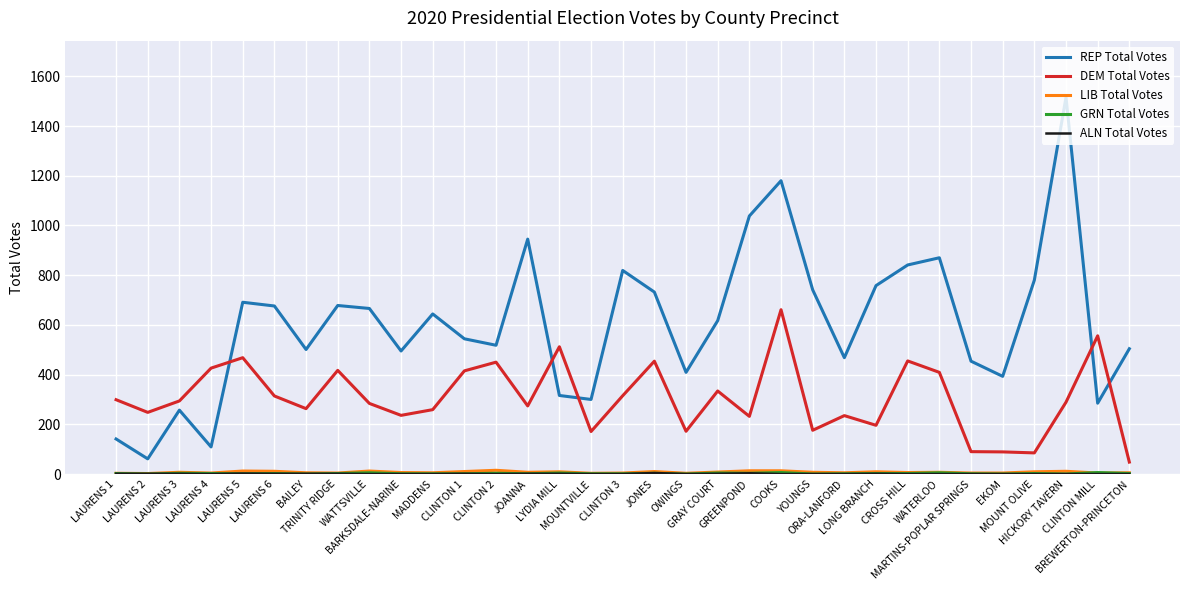

At how many categories does at least one series exceed 255?

32